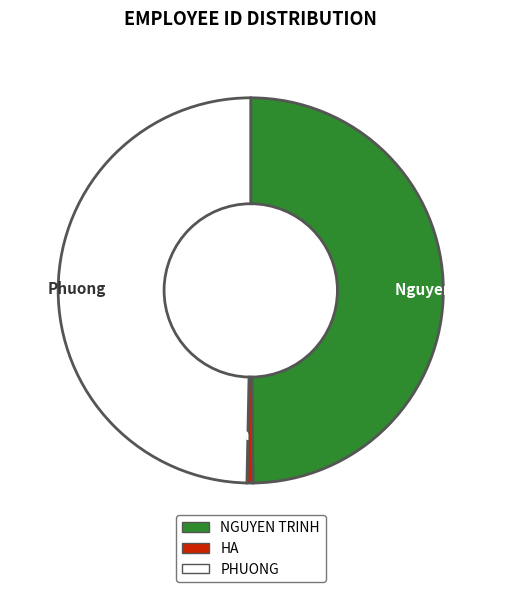

True or false: Nguyen Trinh accounts for 50% of the total.

True